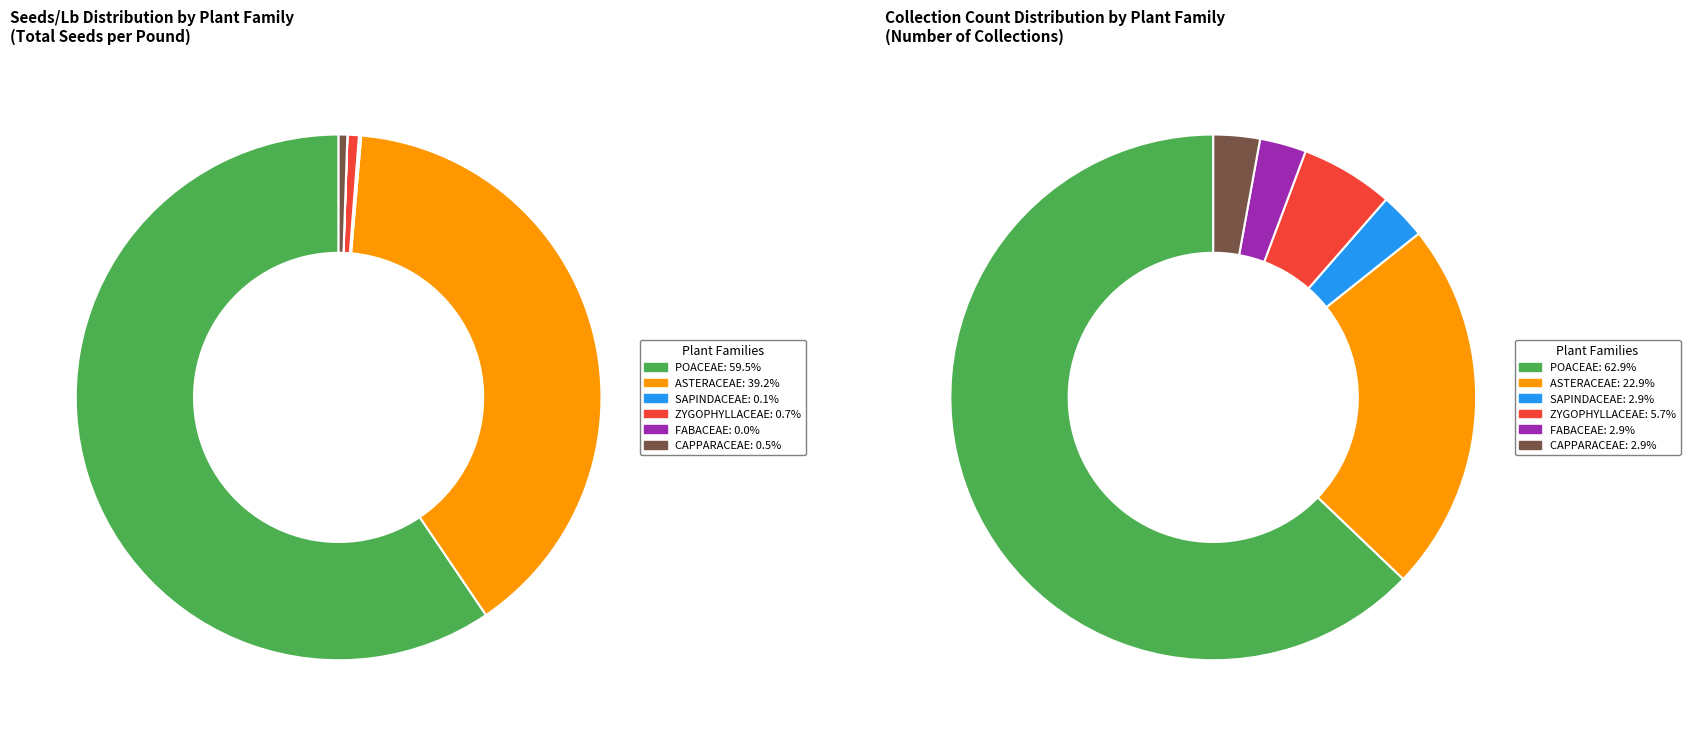

How many segments does this pie chart have?

6